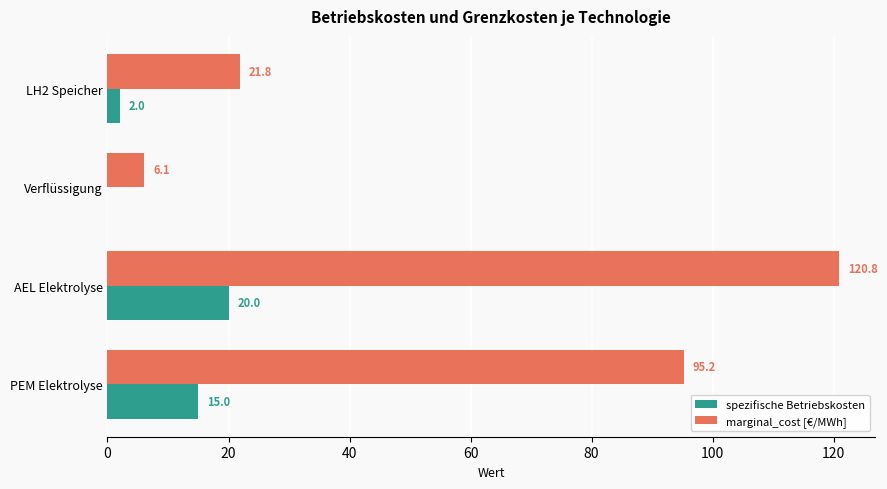

At which label is marginal_cost [€/MWh] closest to 63?

PEM Elektrolyse